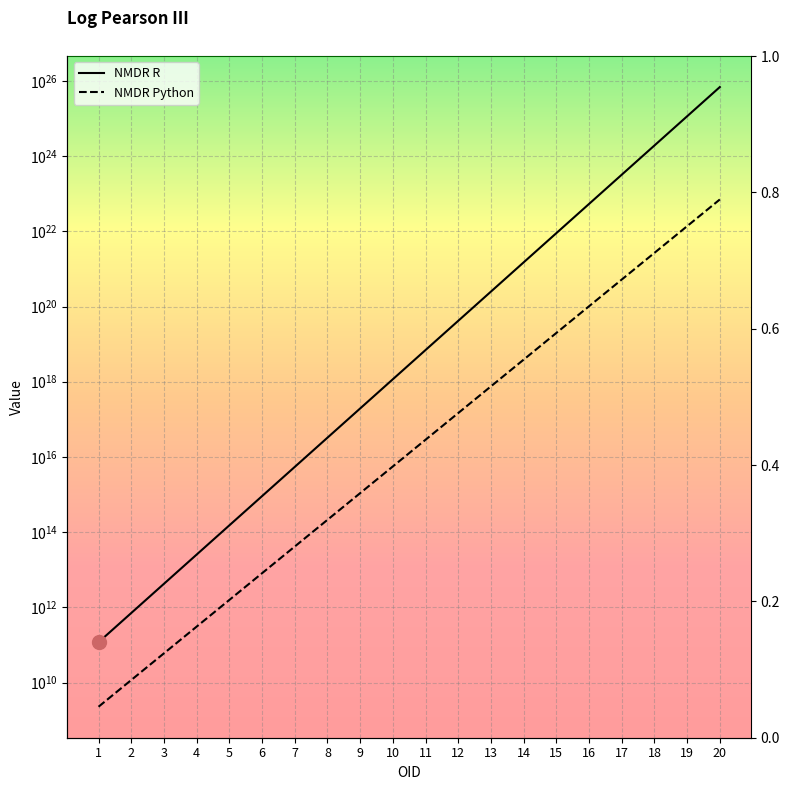

What is the lowest value of the NMDR R series?

118323400000